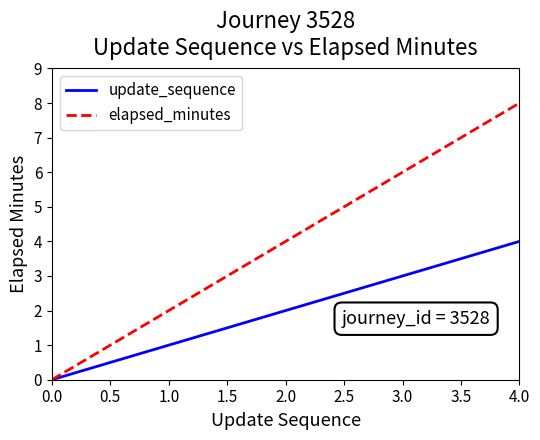

The update_sequence series shows 2 at 2.0. True or false?

True